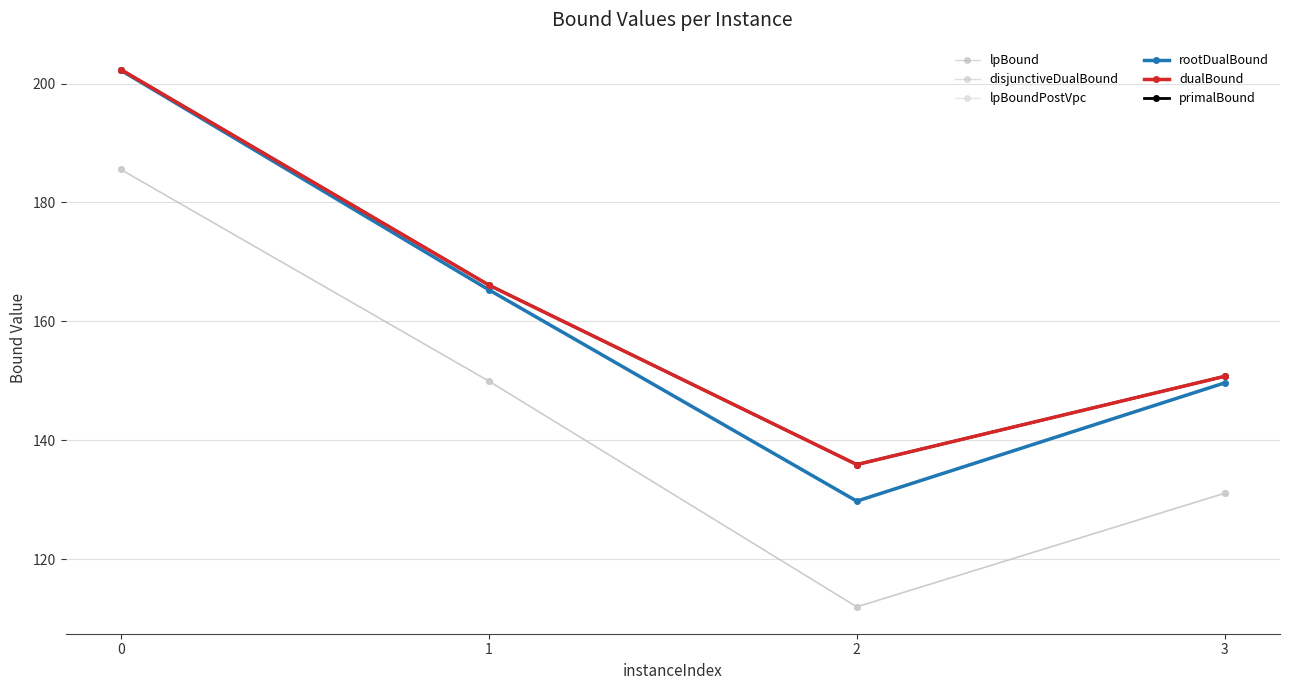

True or false: lpBound has more than 2 points higher than both neighbors.

False